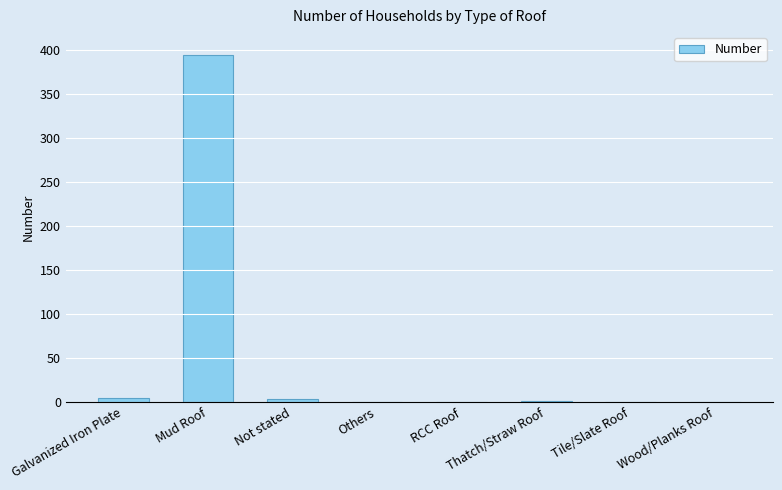

Count the number of categories in the chart.

8